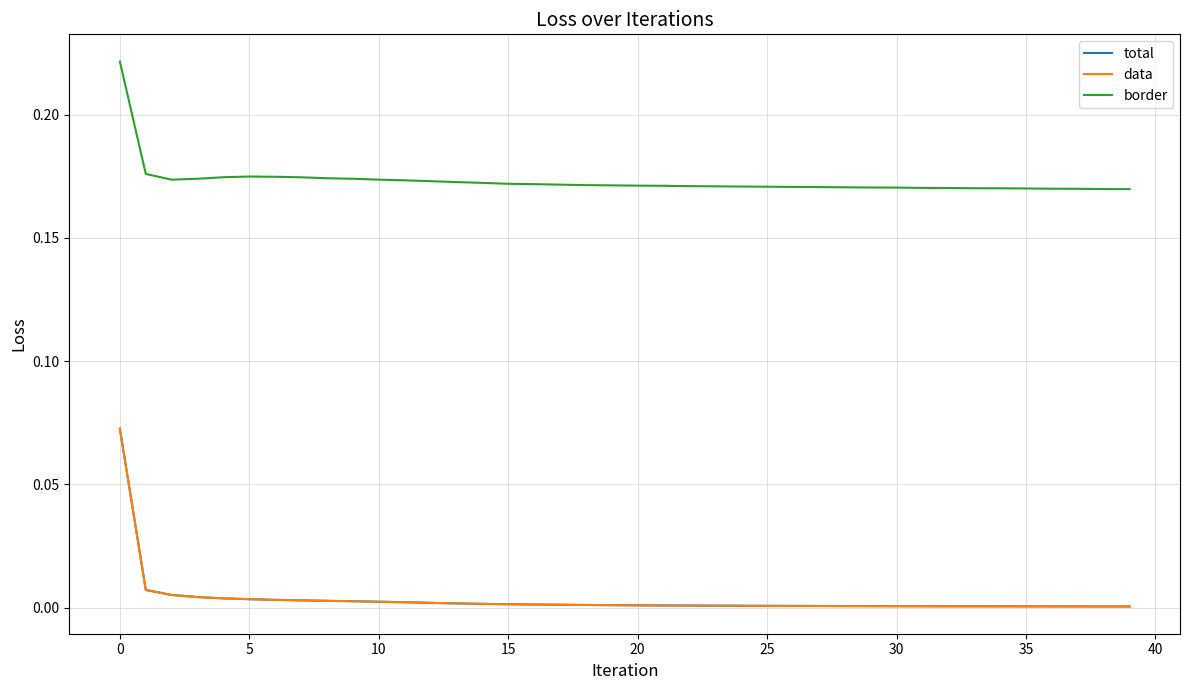

True or false: border and data intersect in this chart.

False